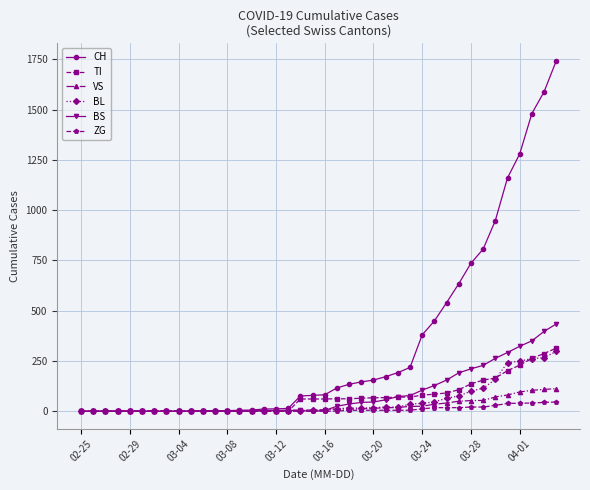

Which series has the largest total across all categories?

CH